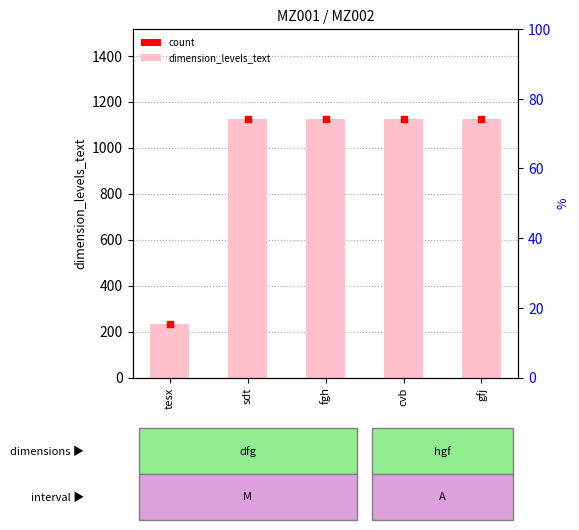

What is the sum of all values?

4726